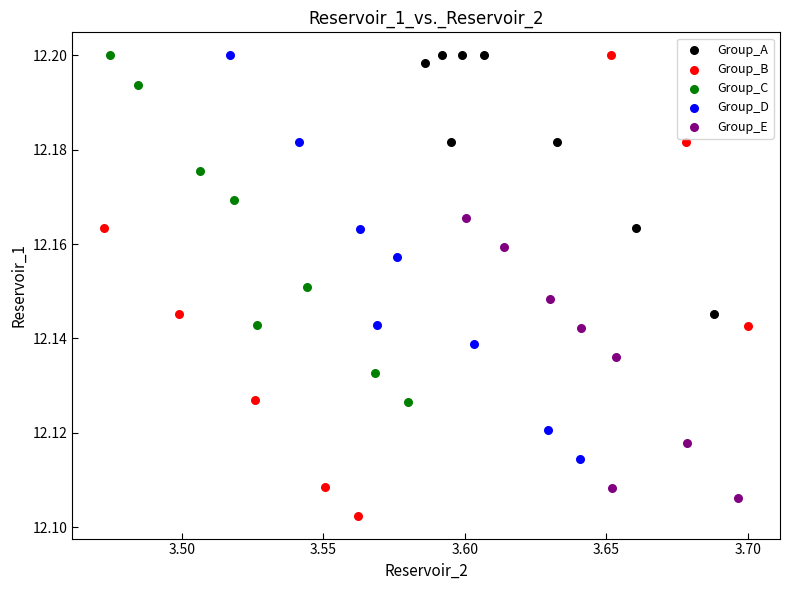

What are all the series names shown in the legend?

Group_A, Group_B, Group_C, Group_D, Group_E